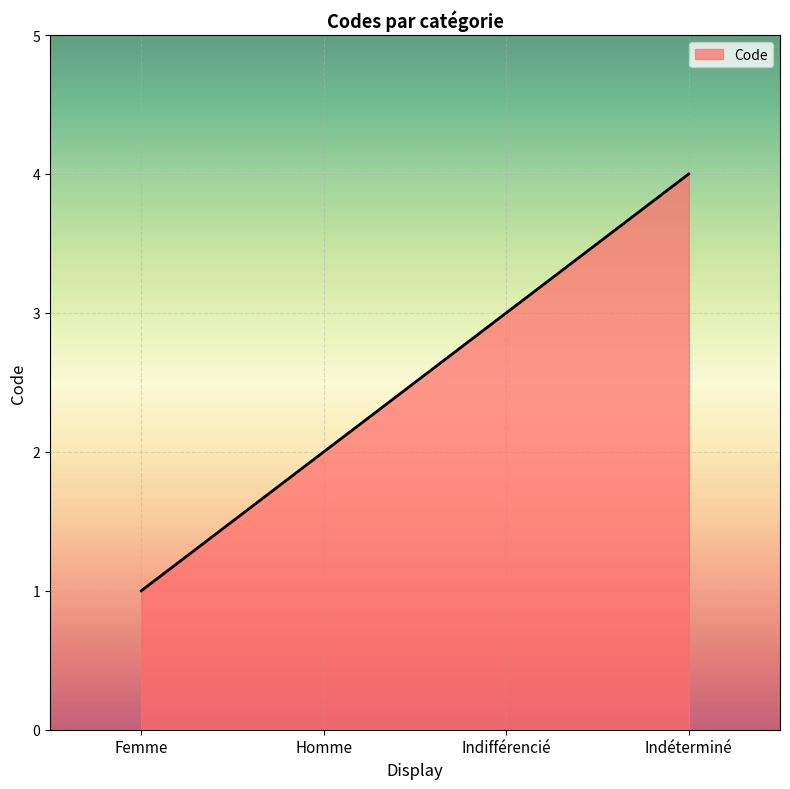

The value at Homme is 2. True or false?

True